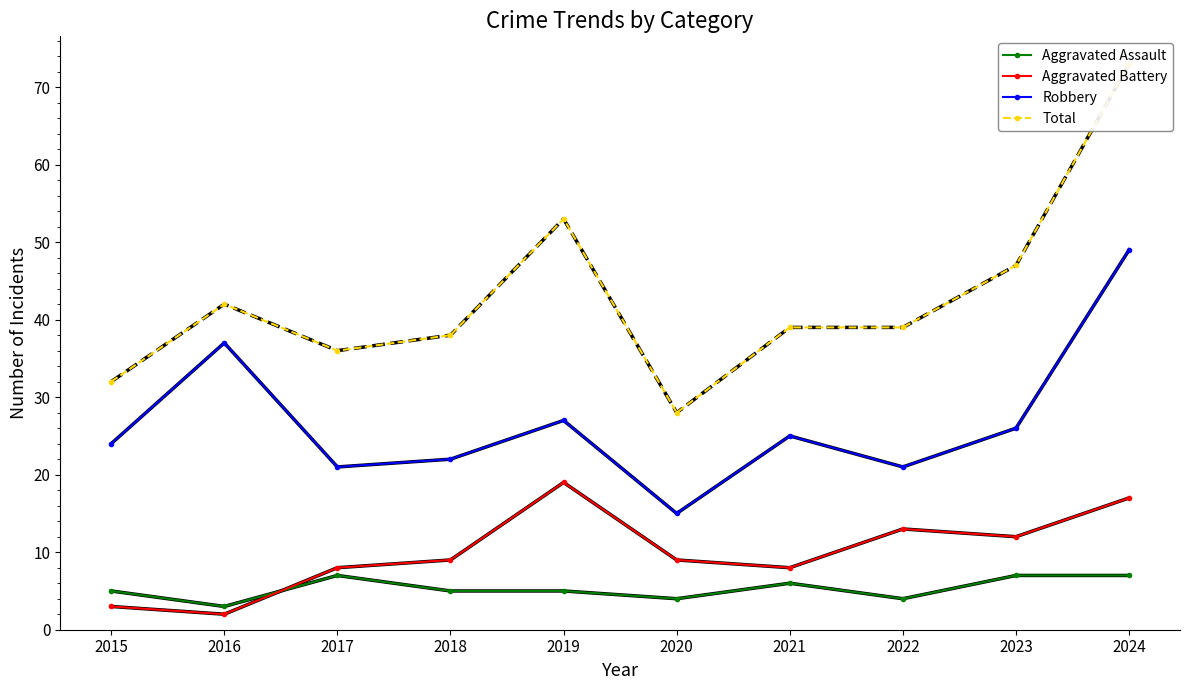

What is the difference between the maximum and minimum values in the Total series?

45